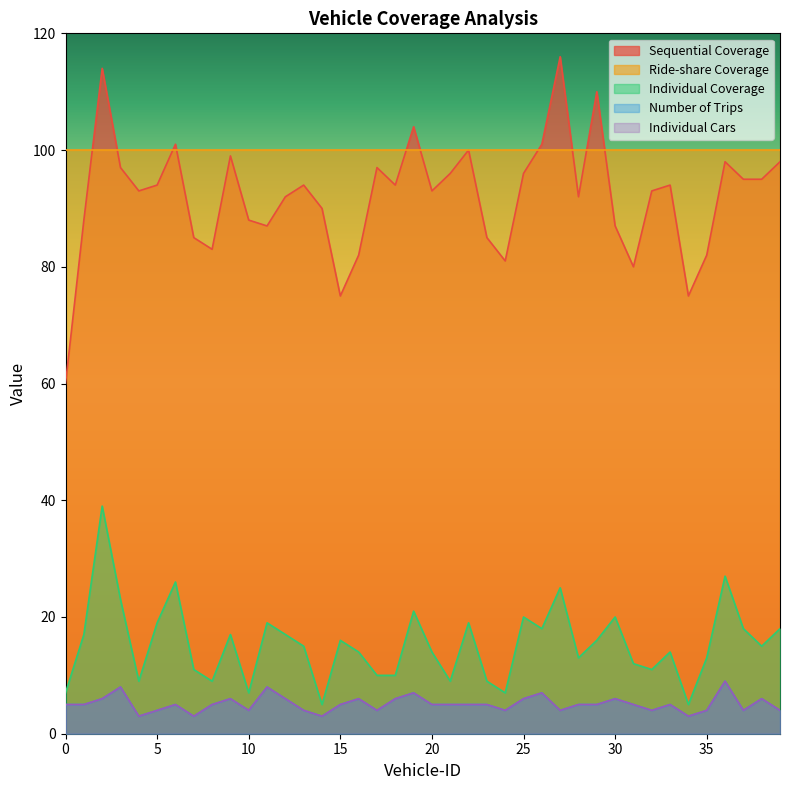

What is the difference between the maximum and minimum values in the Sequential Coverage series?

56